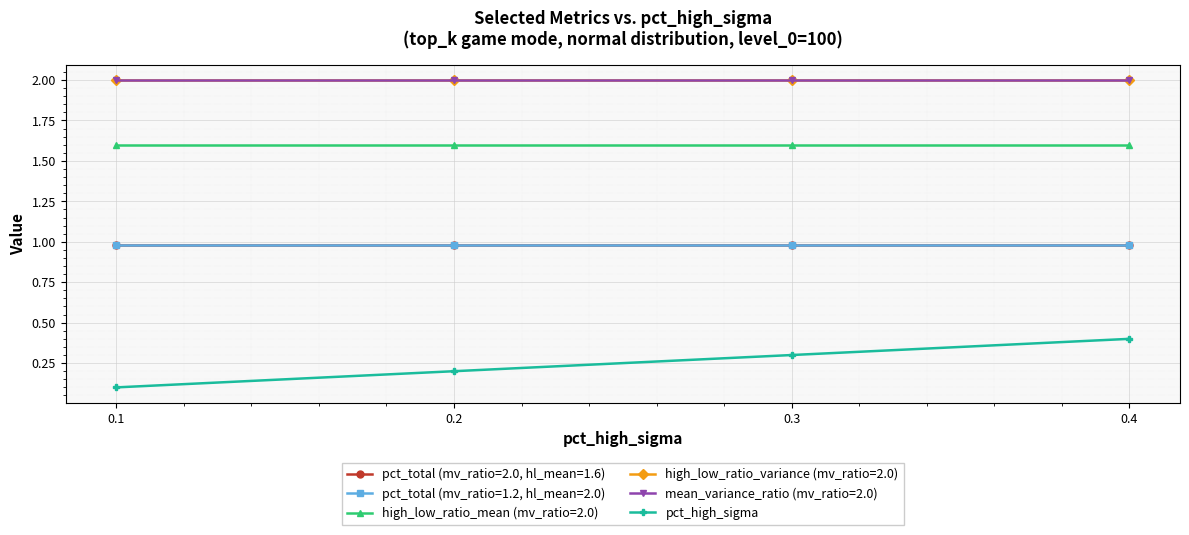

Is this an area chart (filled region under the line)?

No